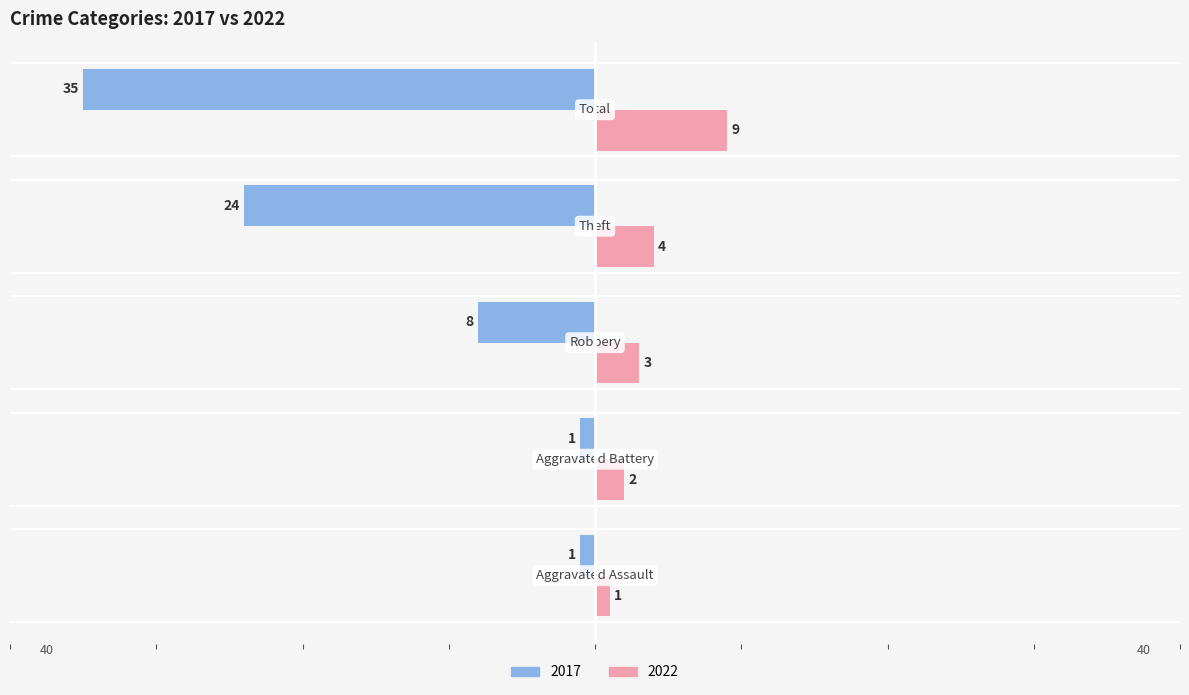

How many values in the 2017 series exceed -8?

2